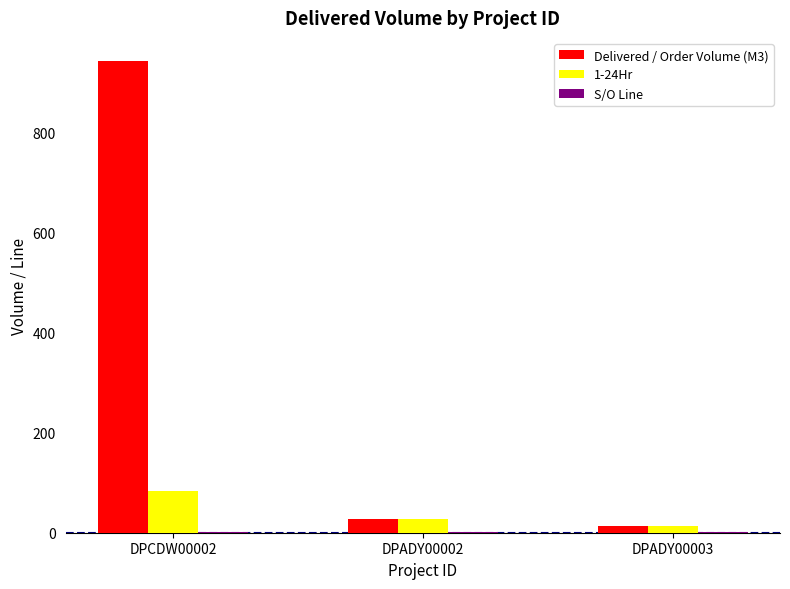

Which series has the largest total across all categories?

Delivered / Order Volume (M3)